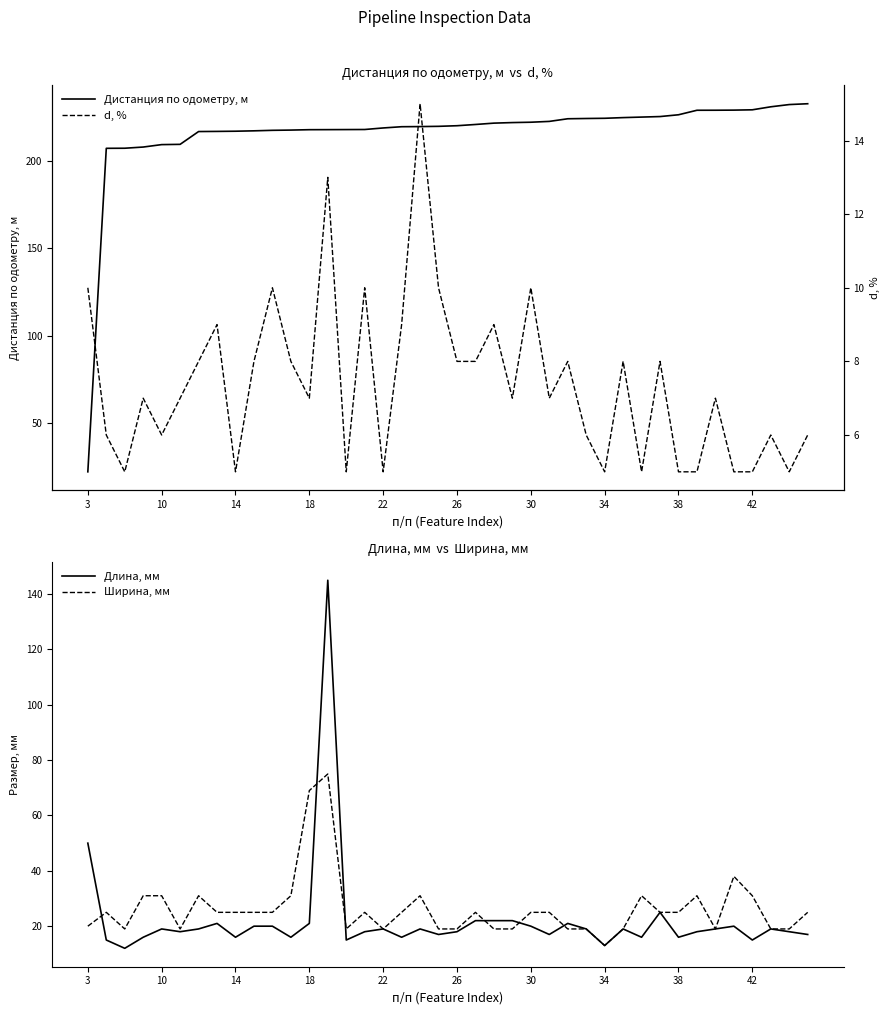

What is the lowest value of the Дистанция по одометру, м series?

22.3